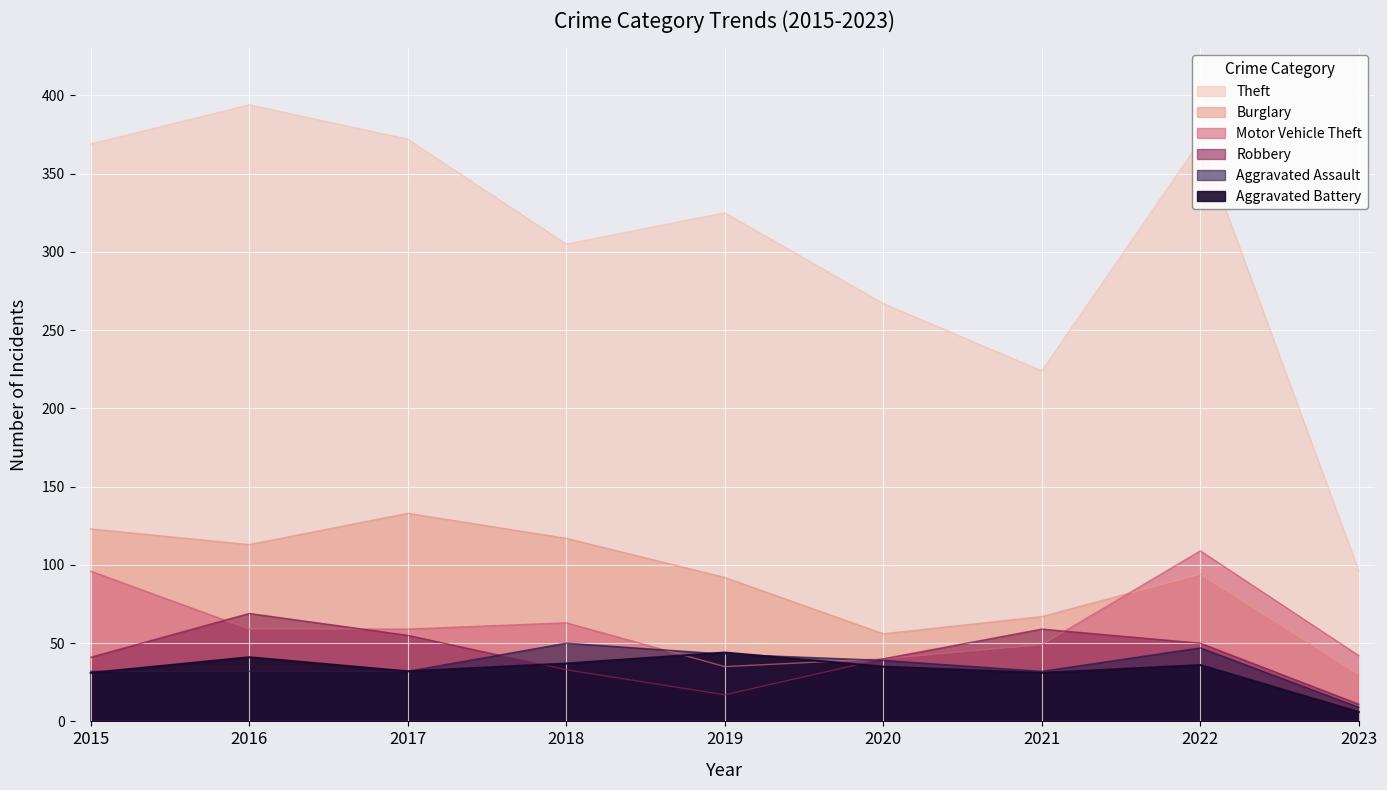

The Aggravated Assault series shows 13 at 2023. True or false?

False